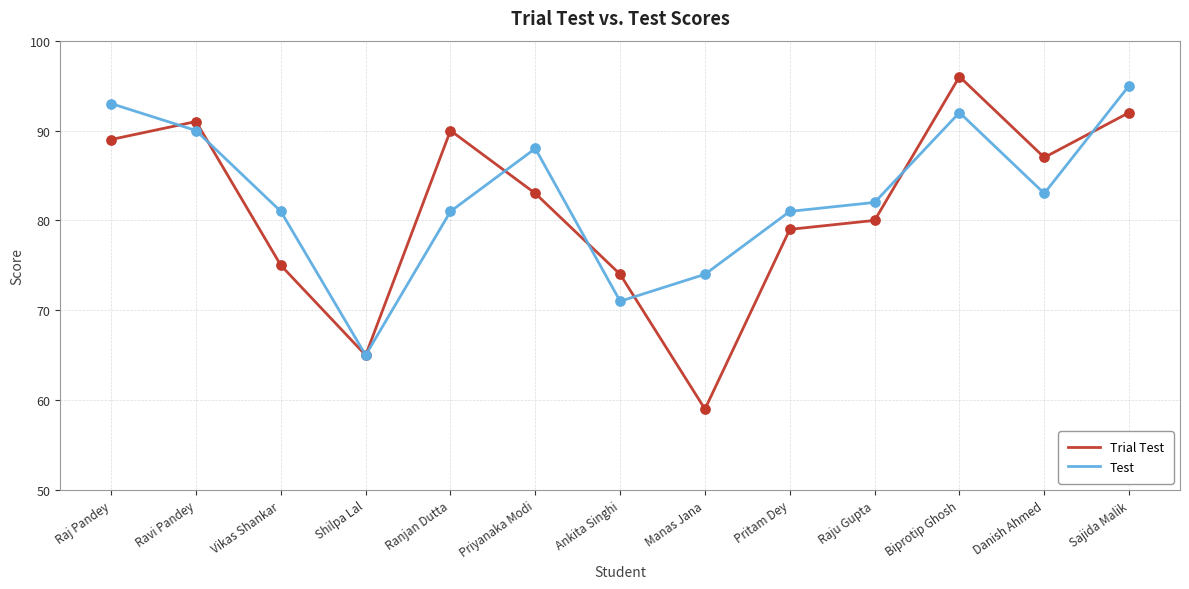

Between Shilpa Lal and Ranjan Dutta, which series saw the biggest shift?

Trial Test